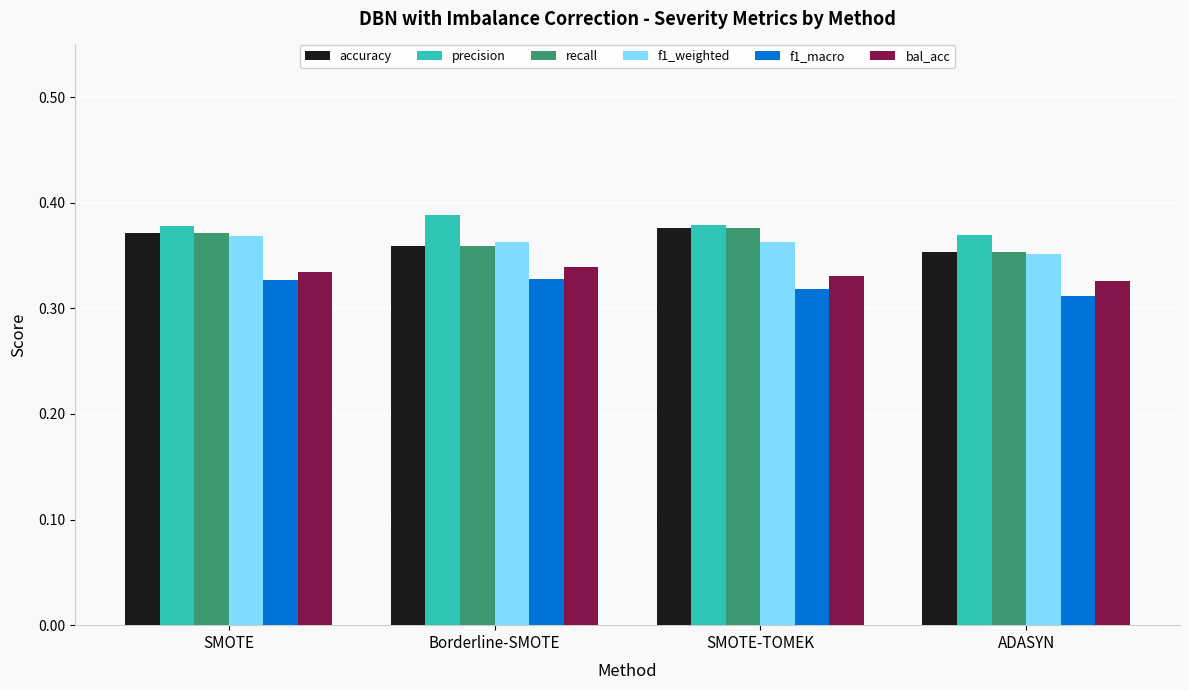

How many f1_weighted values are between 0 and 1?

4